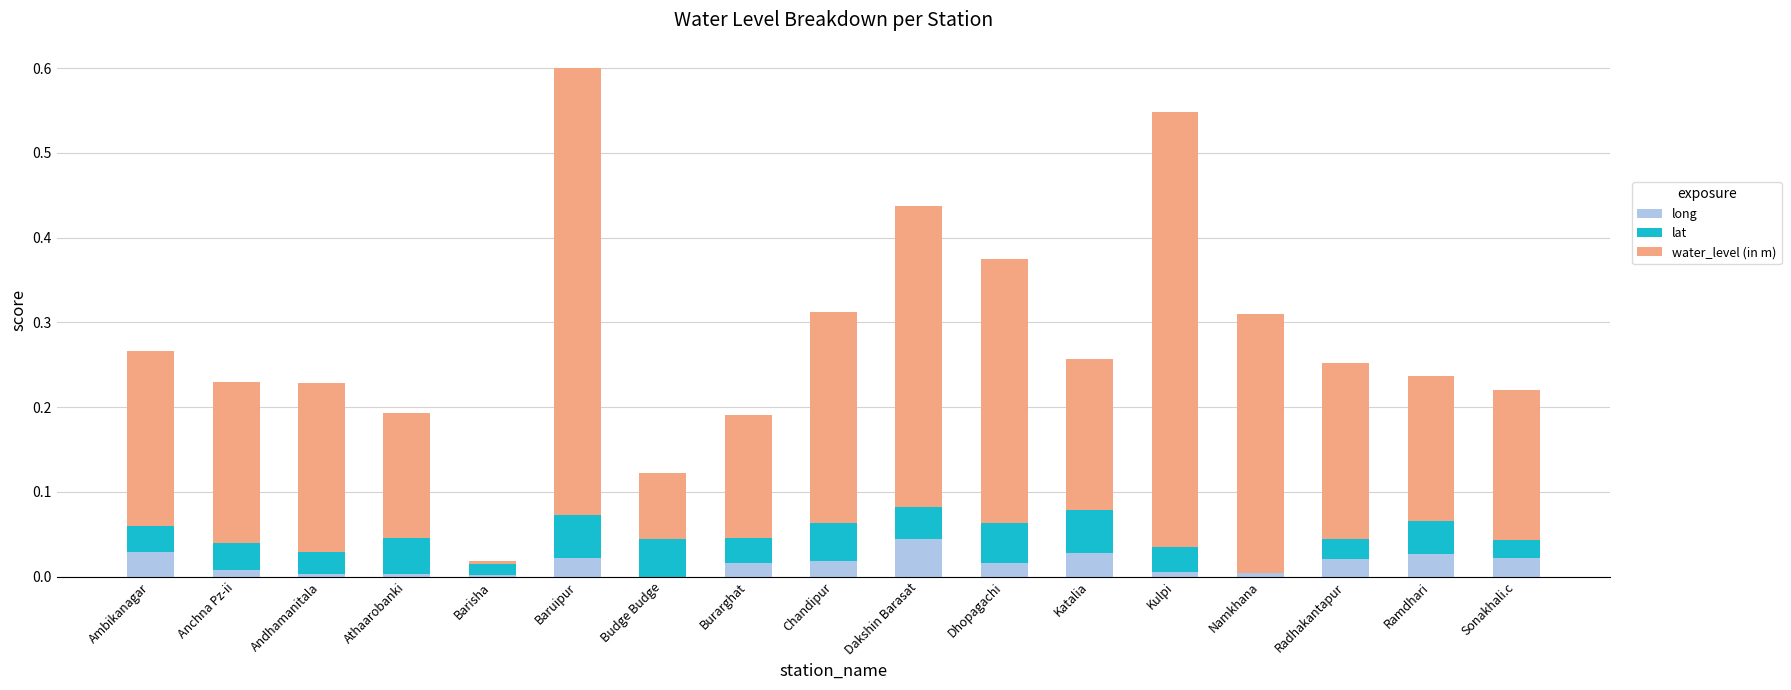

At which category is the sum across all series the highest?

Baruipur